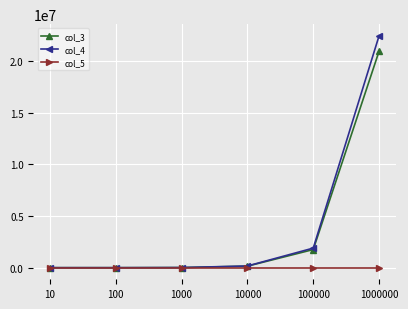

Is this an area chart (filled region under the line)?

No